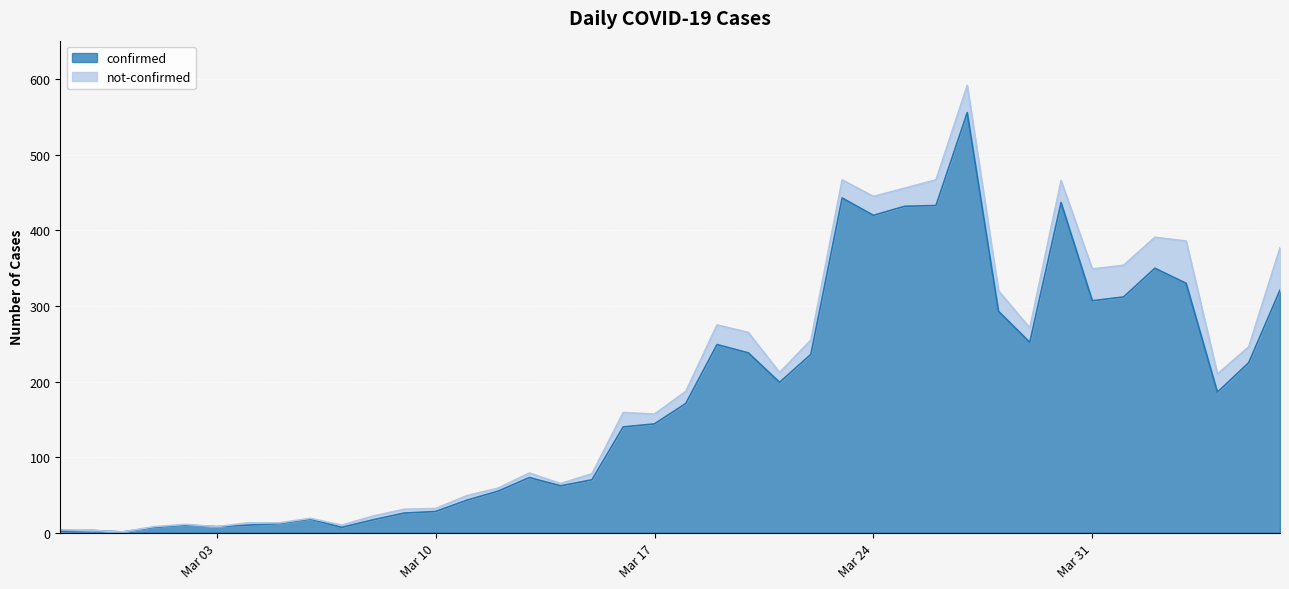

What is the value of the 21st point from the left?

171